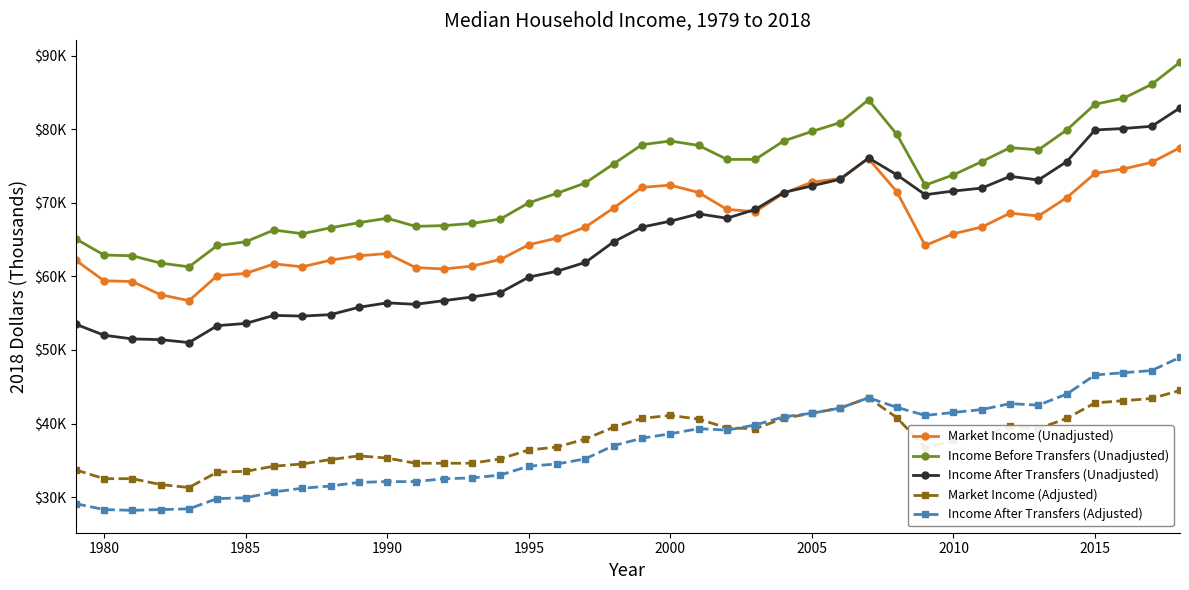

What are all the series names shown in the legend?

Market Income (Unadjusted), Income Before Transfers (Unadjusted), Income After Transfers (Unadjusted), Market Income (Adjusted), Income After Transfers (Adjusted)